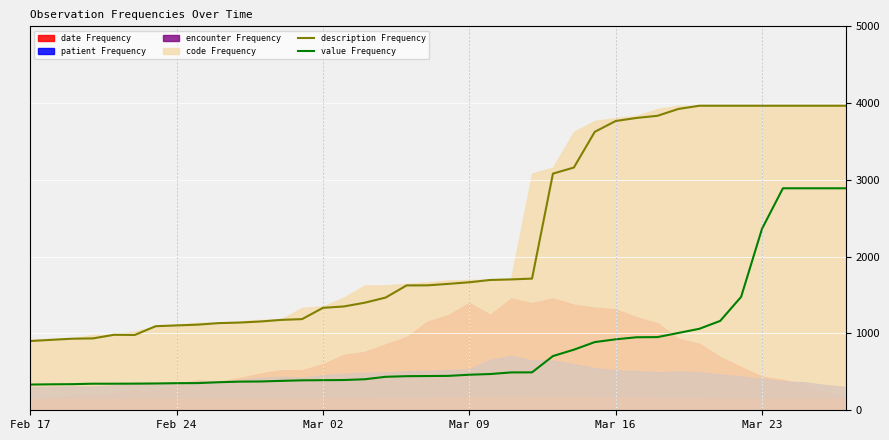

True or false: value Frequency and description Frequency intersect in this chart.

False